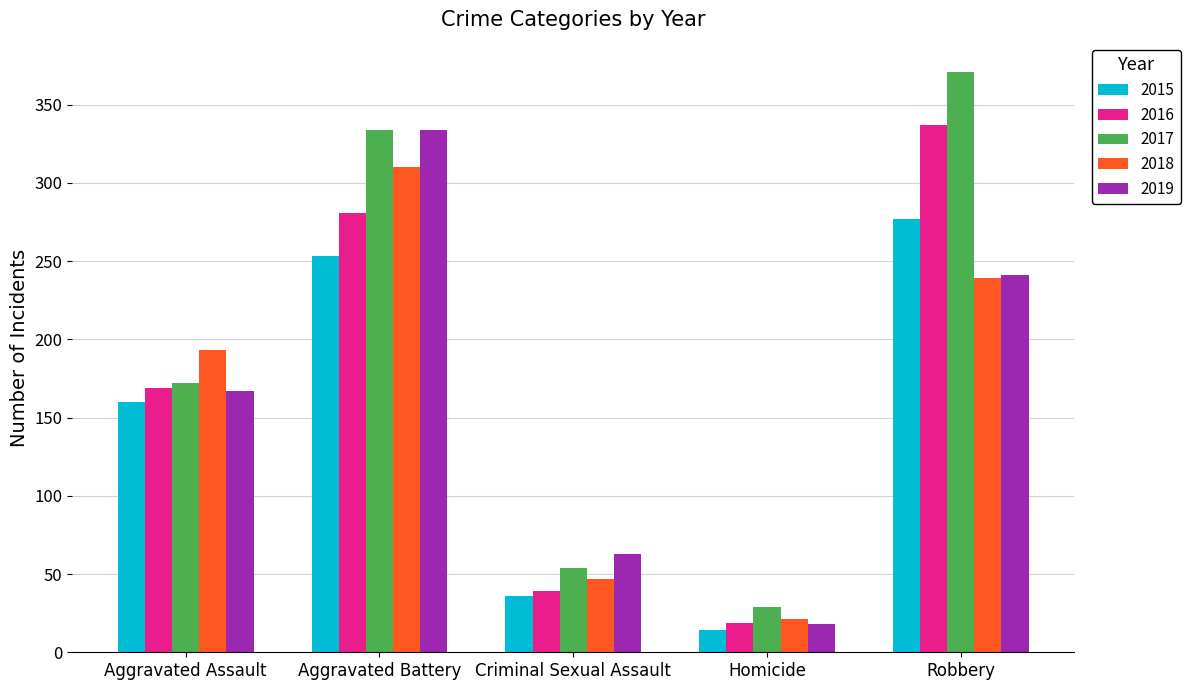

Between Aggravated Assault and Aggravated Battery, which series saw the biggest shift?

2019